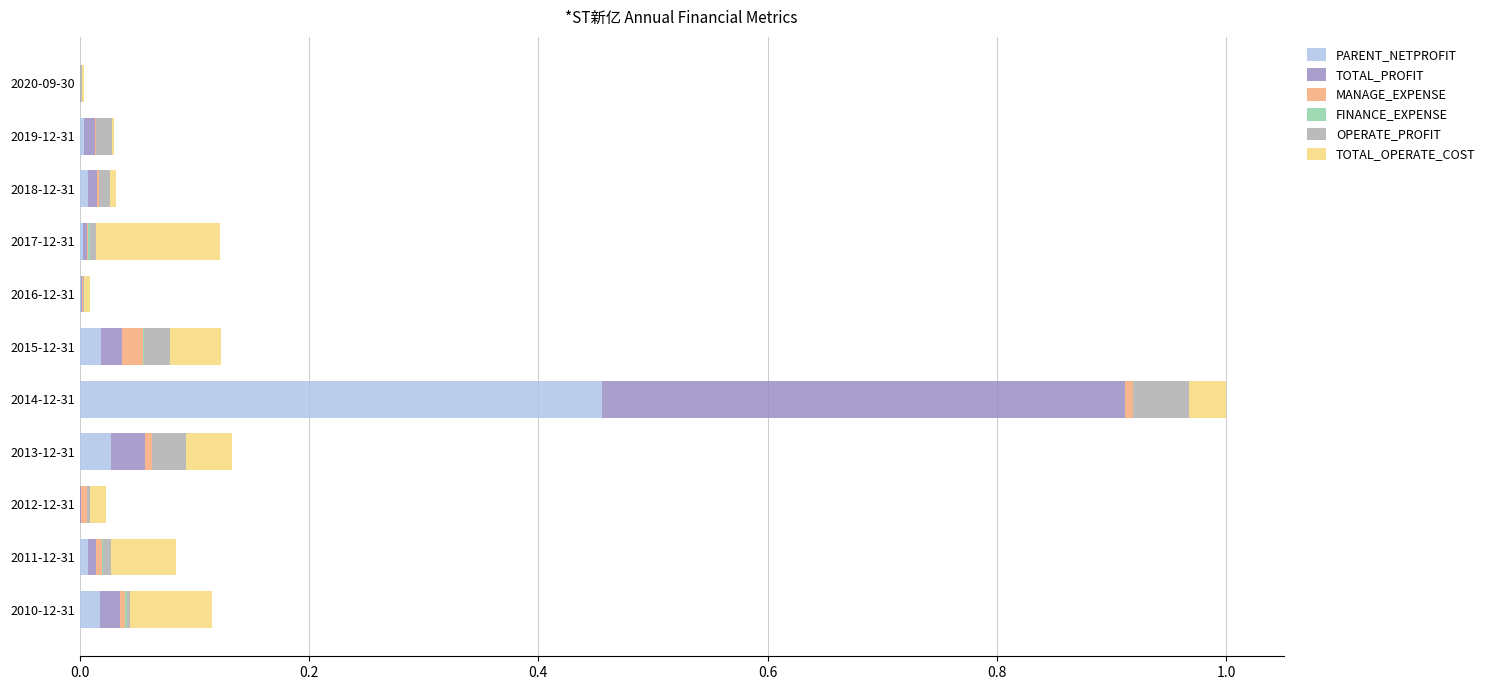

At which category is the sum across all series the highest?

2014-12-31